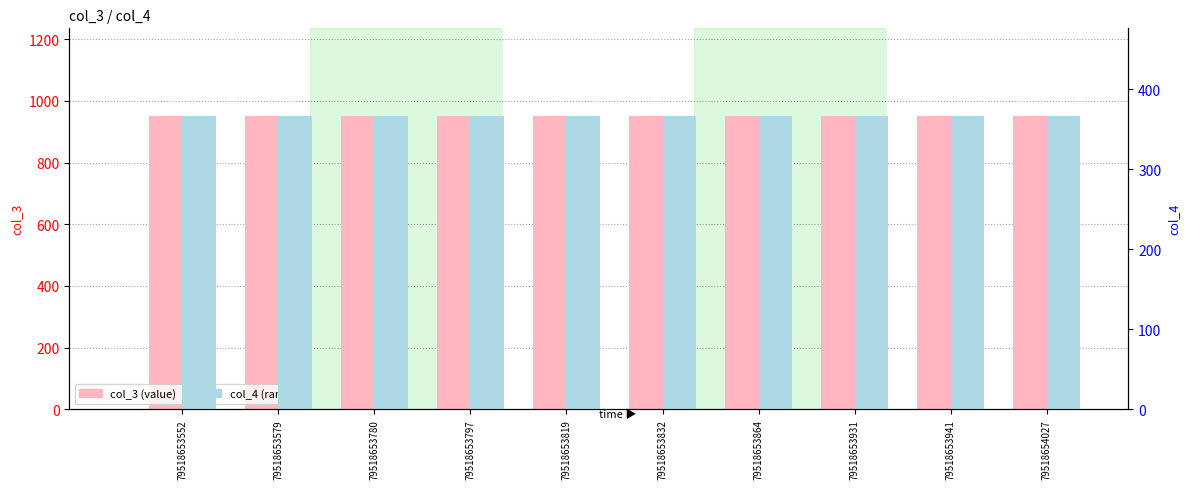

What is the smallest value displayed?

366